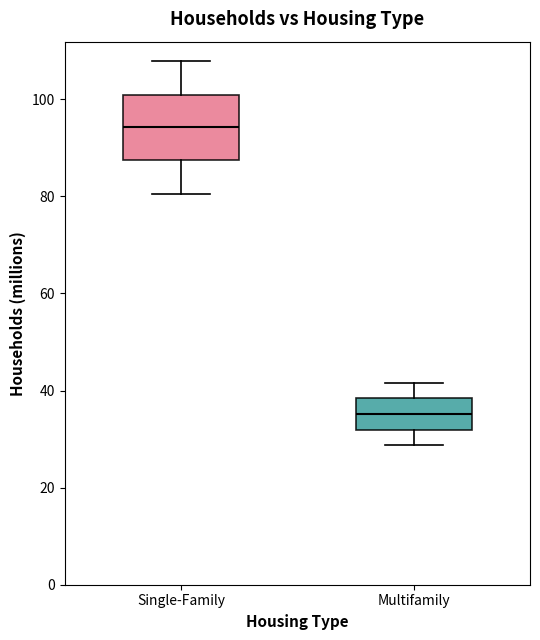

Where is the upper edge of the box for Single-Family on the y-axis? The values are not printed on the chart, so give them approximately, as read against the axis.

100